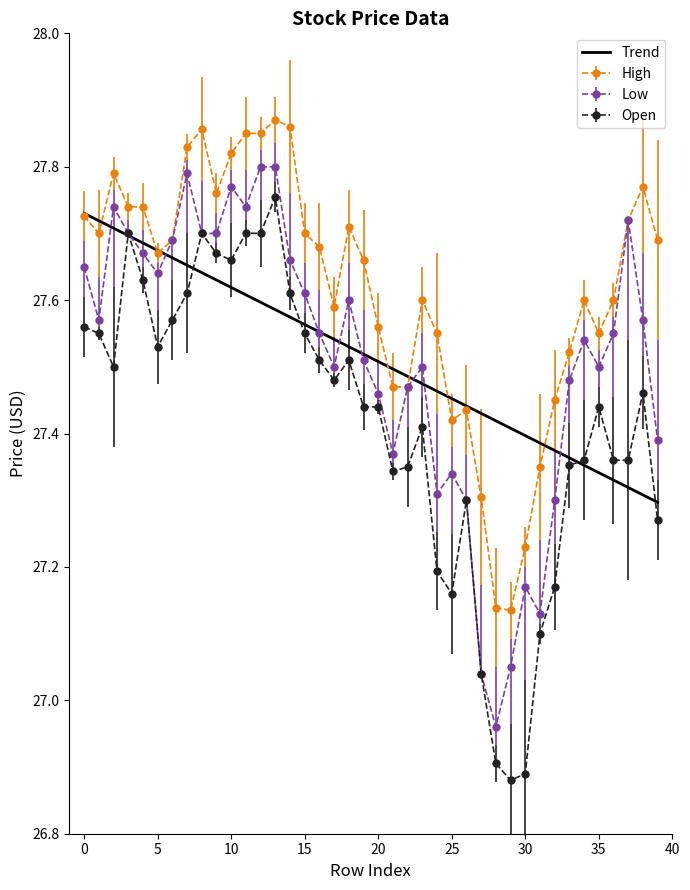

Which series has the largest total across all categories?

High